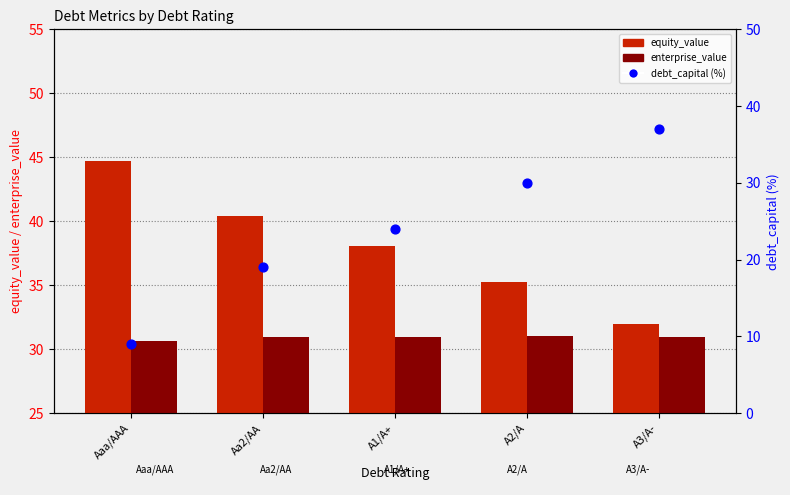

At how many categories does at least one series exceed 30?

5